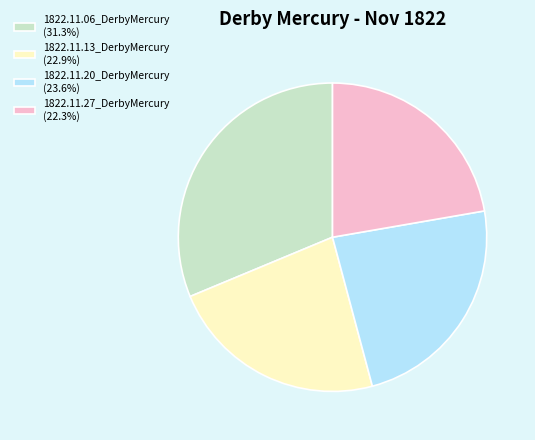

Rank the categories by value from highest to lowest.

1822.11.06_DerbyMercury, 1822.11.20_DerbyMercury, 1822.11.13_DerbyMercury, 1822.11.27_DerbyMercury